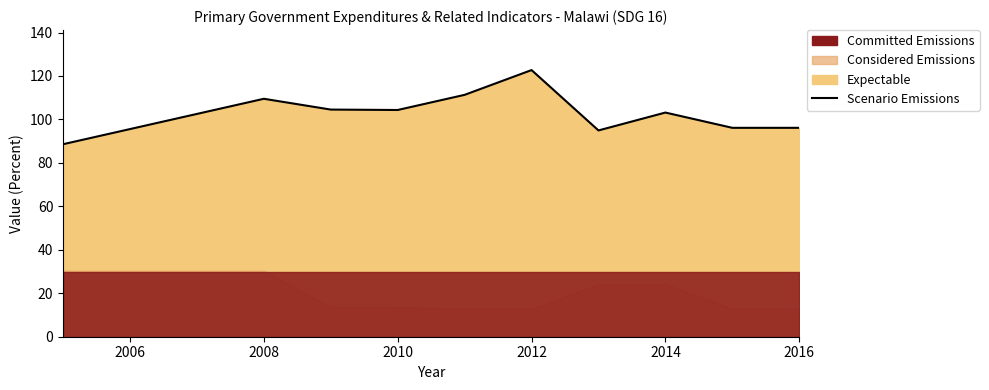

Between 2008 and 2012, which is larger?

2012